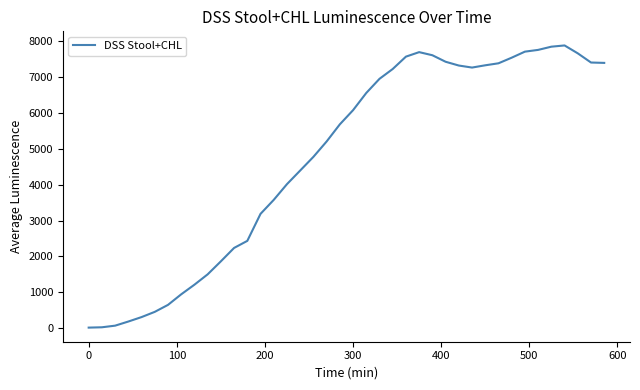

What is the difference between the maximum and minimum values?

7856.6